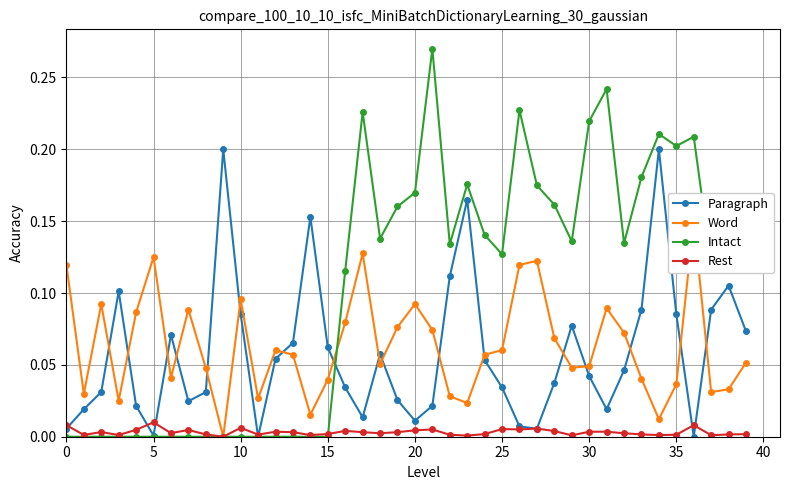

True or false: Rest has a value of 0.0 at 15.

True